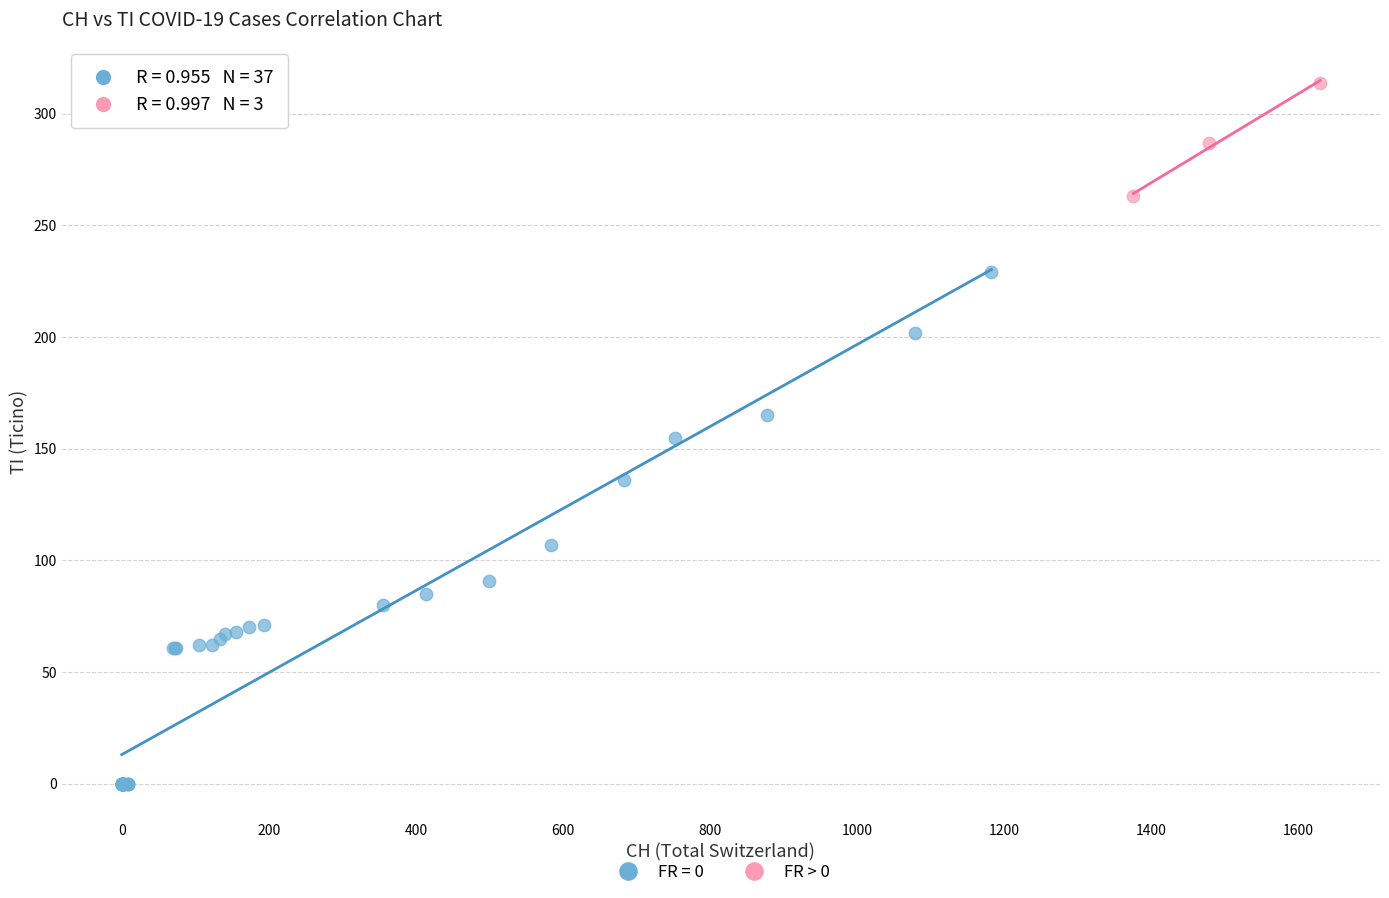

Which series reaches the maximum Y coordinate?

FR > 0